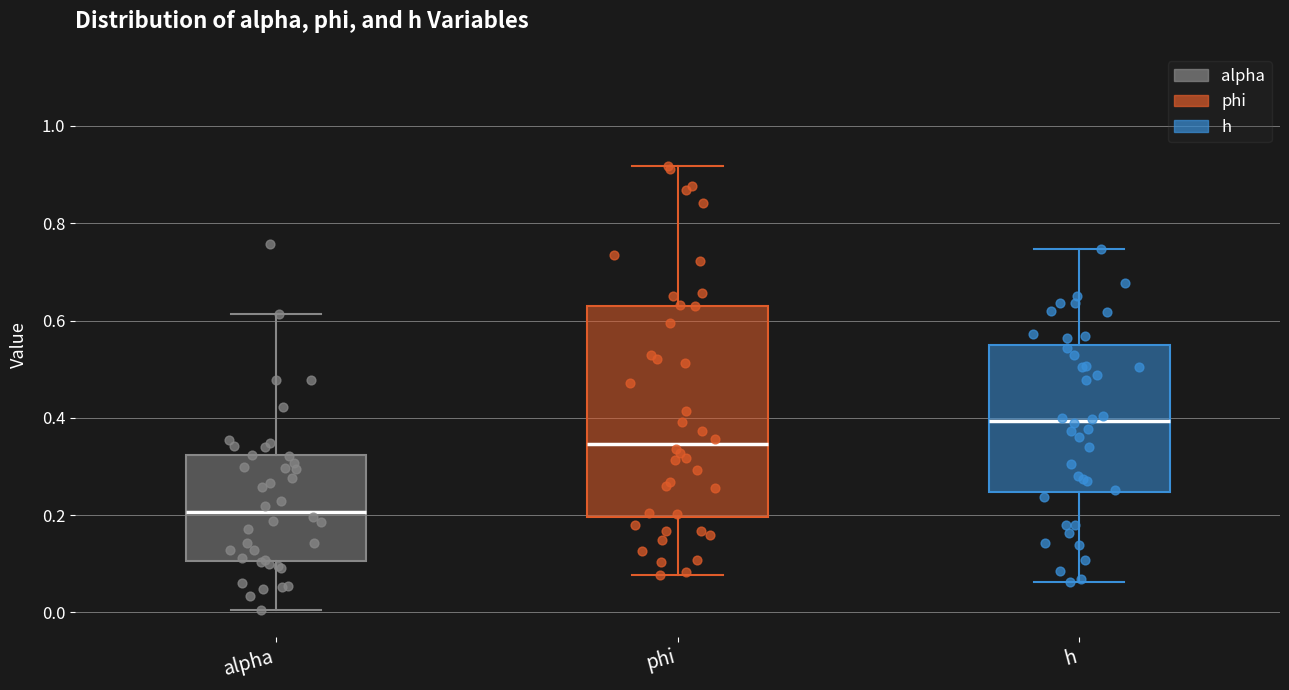

Reading left to right, transcribe this box plot: for each box, give where its median line is, the range the box spans, and where its two whiskers end, as read against the y-axis. The values are not printed on the chart, so give them approximately, as read against the axis.

alpha: median 0.20, box 0.10 to 0.32, whiskers 0.00 to 0.62
phi: median 0.34, box 0.20 to 0.64, whiskers 0.08 to 0.92
h: median 0.40, box 0.24 to 0.54, whiskers 0.06 to 0.74